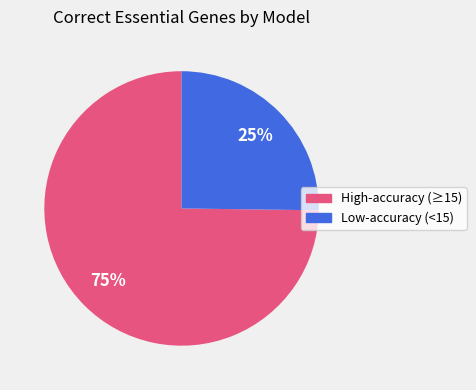

Is there a majority slice in this chart?

Yes